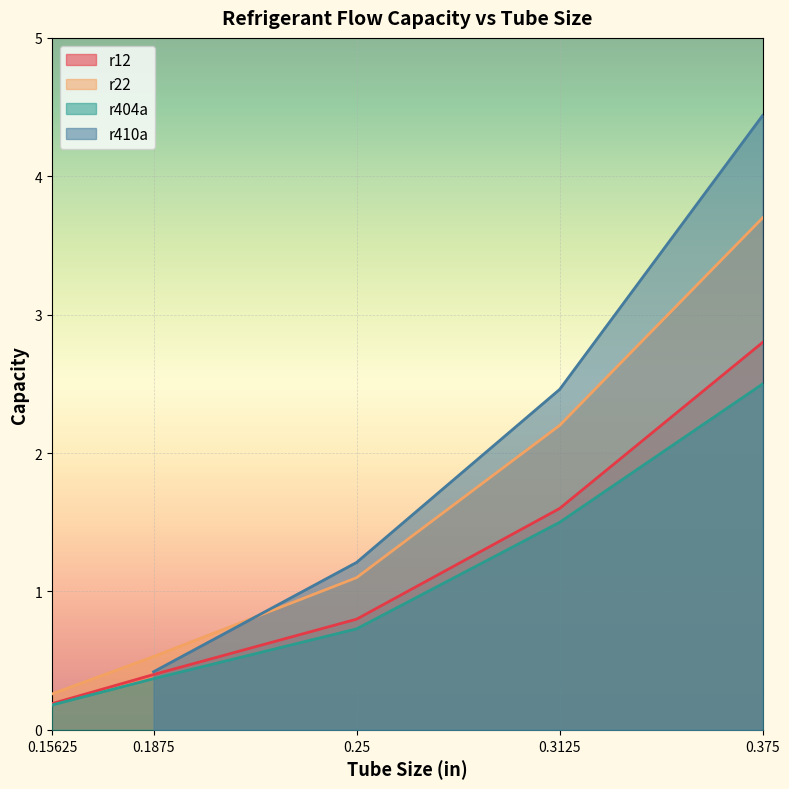

Does the chart display data point markers on the line(s)?

No